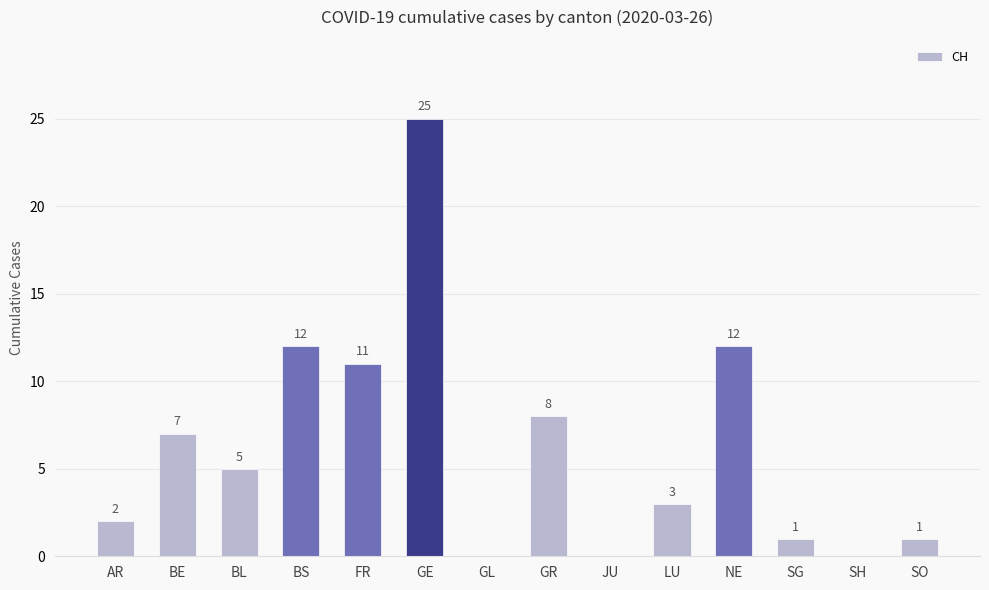

Reading left to right, transcribe all the data shown in this chart.

2	7	5	12	11	25	0	8	0	3	12	1	0	1